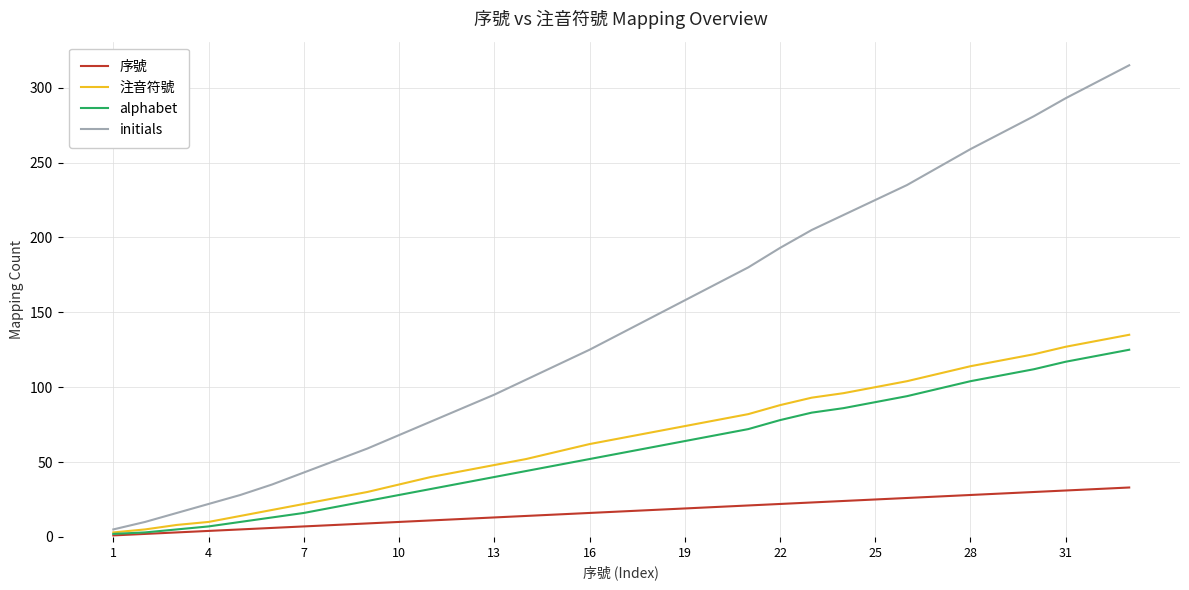

Which series has the widest spread of values?

initials